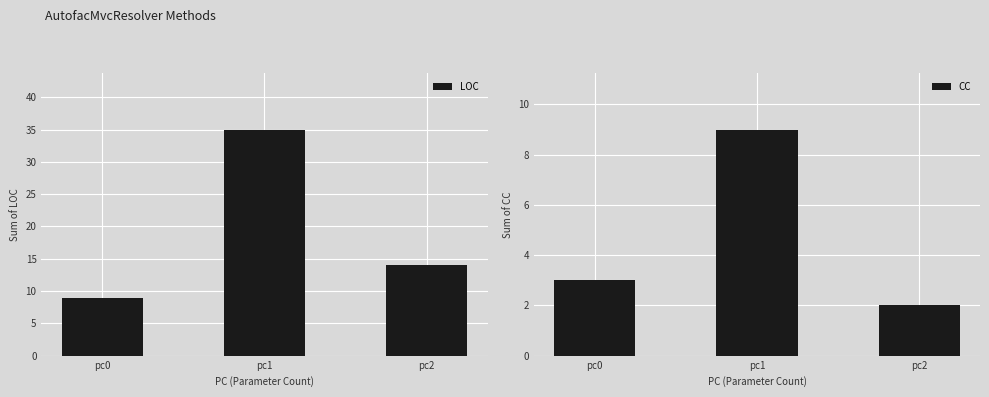

Is it true that CC equals 1 at pc2?

False